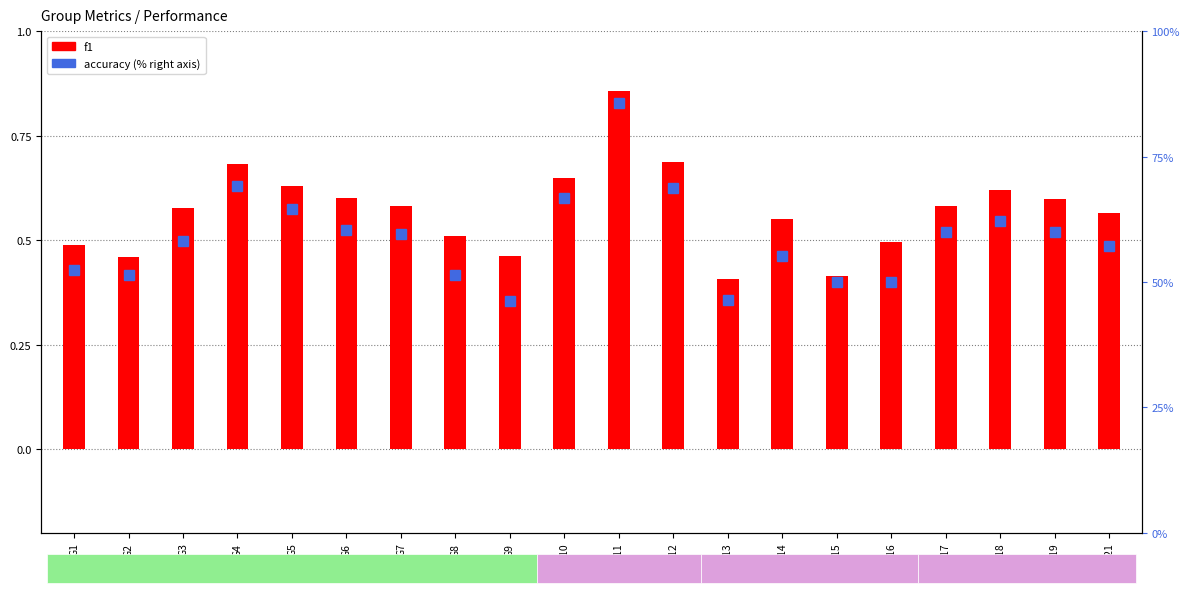

What are all the series names shown in the legend?

f1, accuracy